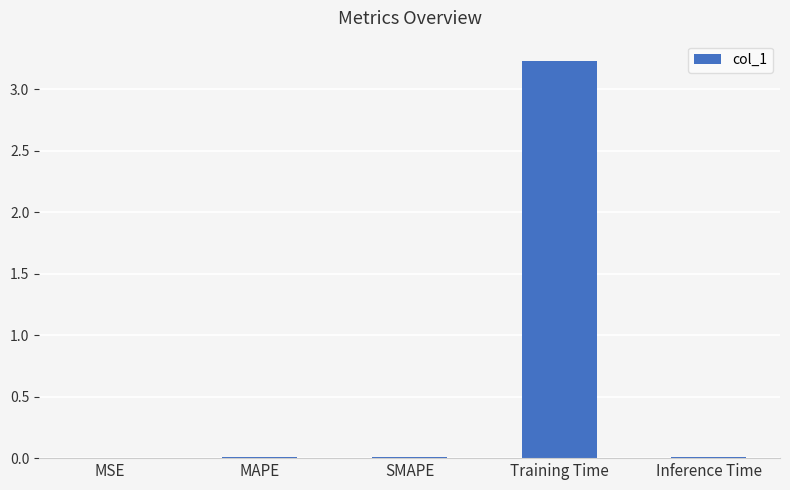

The chart shows a value of 0.0 at MAPE. True or false?

True